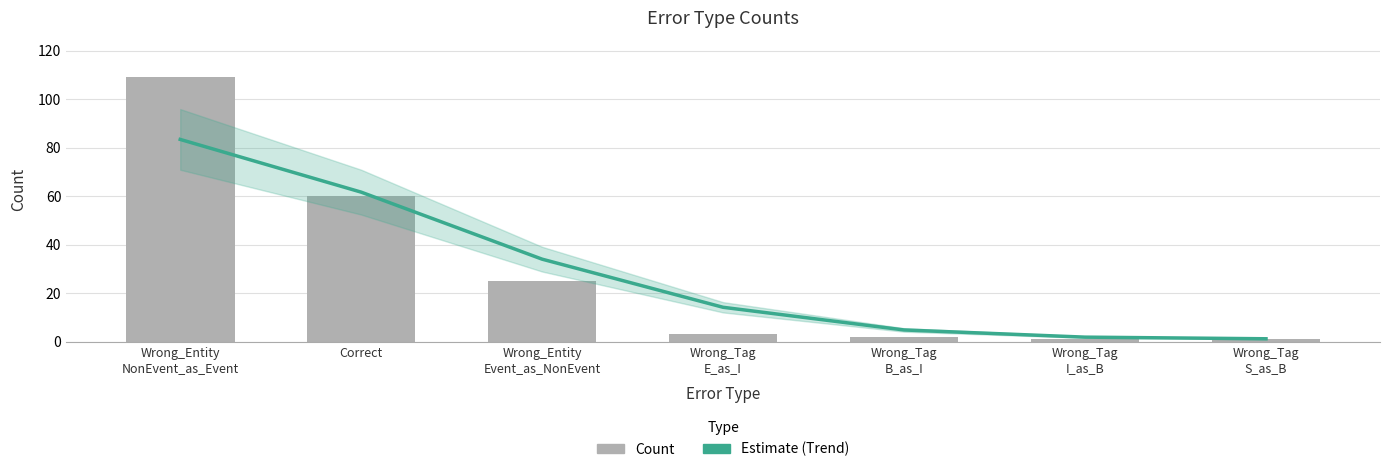

Is it true that count equals 1.5 at Wrong_Tag
I_as_B?

False